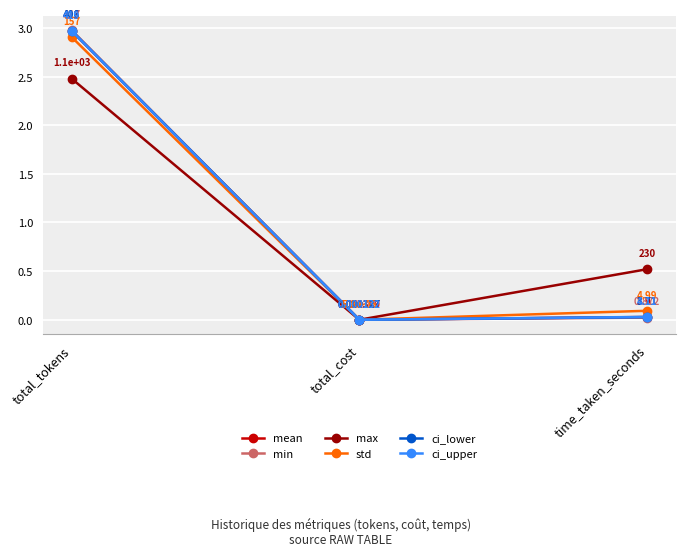

Which series has the largest range (max minus min)?

min